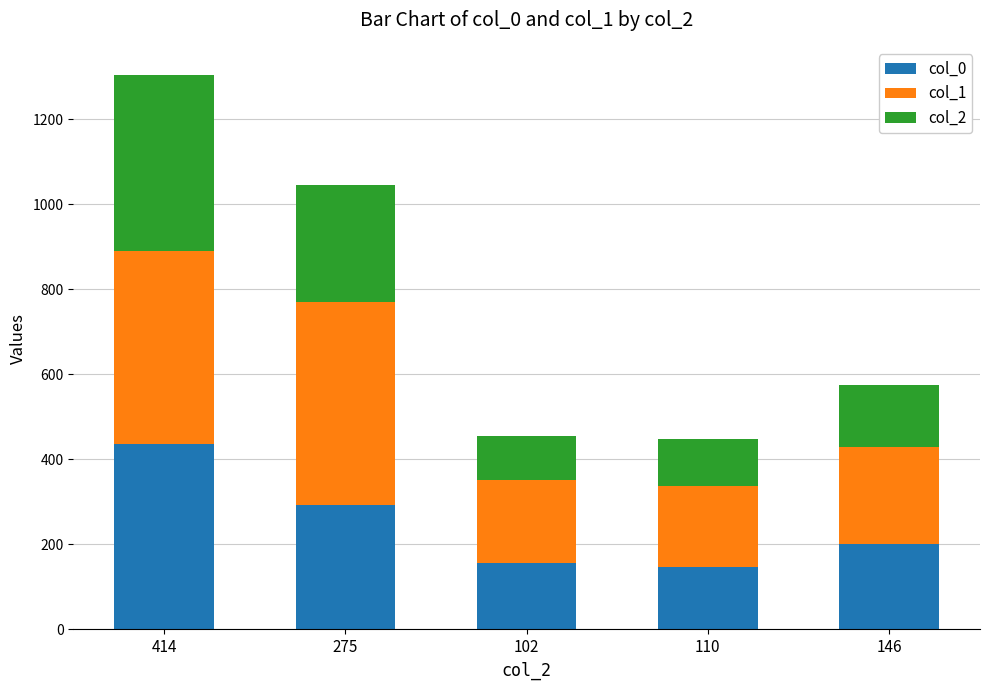

The value of col_0 at 275 is 292. True or false?

True